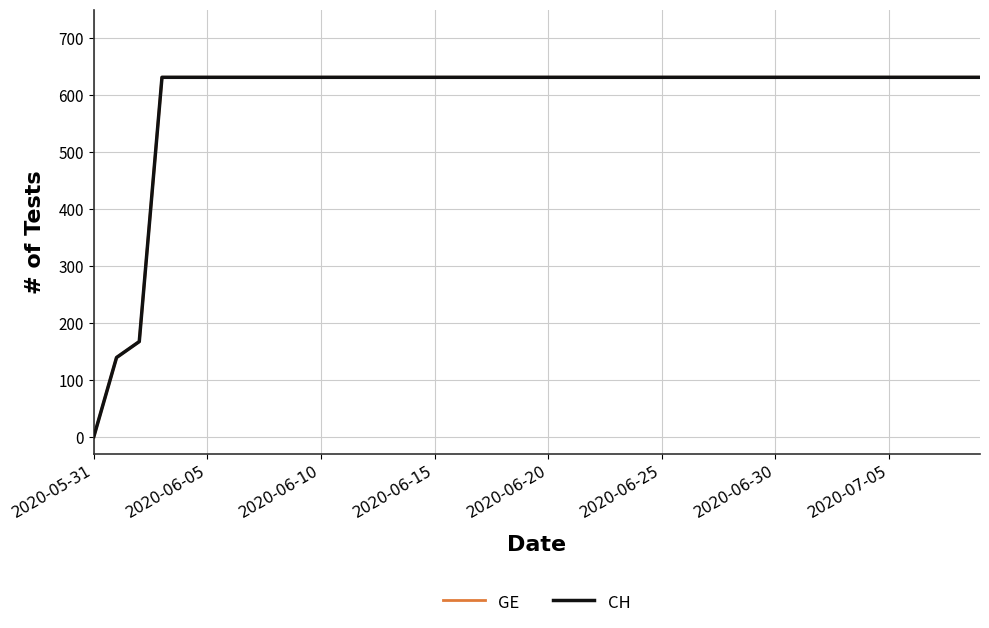

Does the chart display data point markers on the line(s)?

No